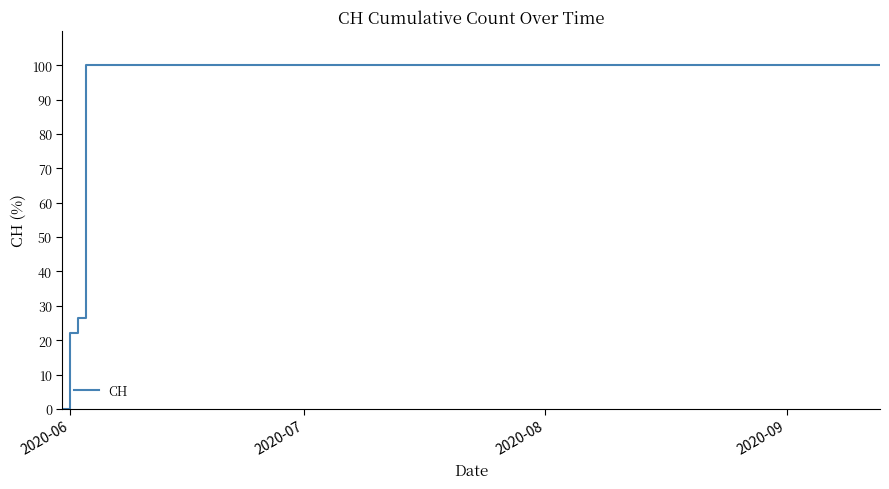

What is the average value?

87.4